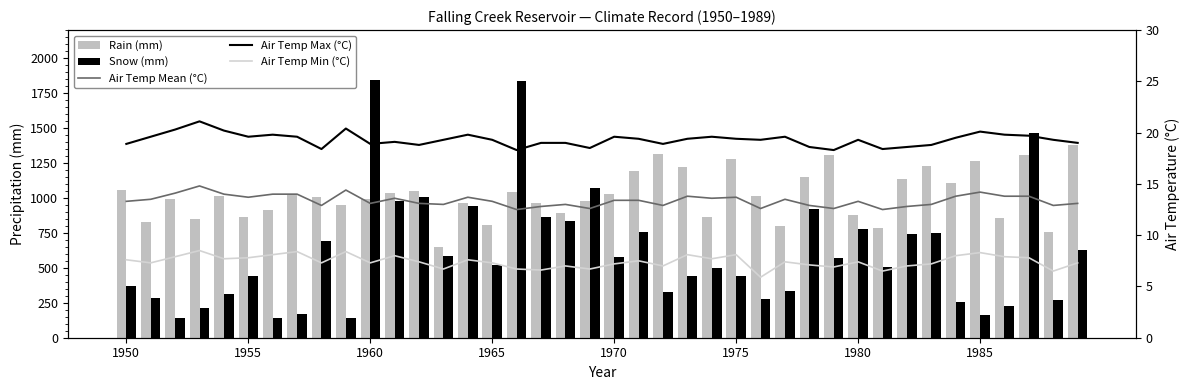

What are all the series names shown in the legend?

Rain (mm), Snow (mm), Air Temp Mean (°C), Air Temp Max (°C), Air Temp Min (°C)